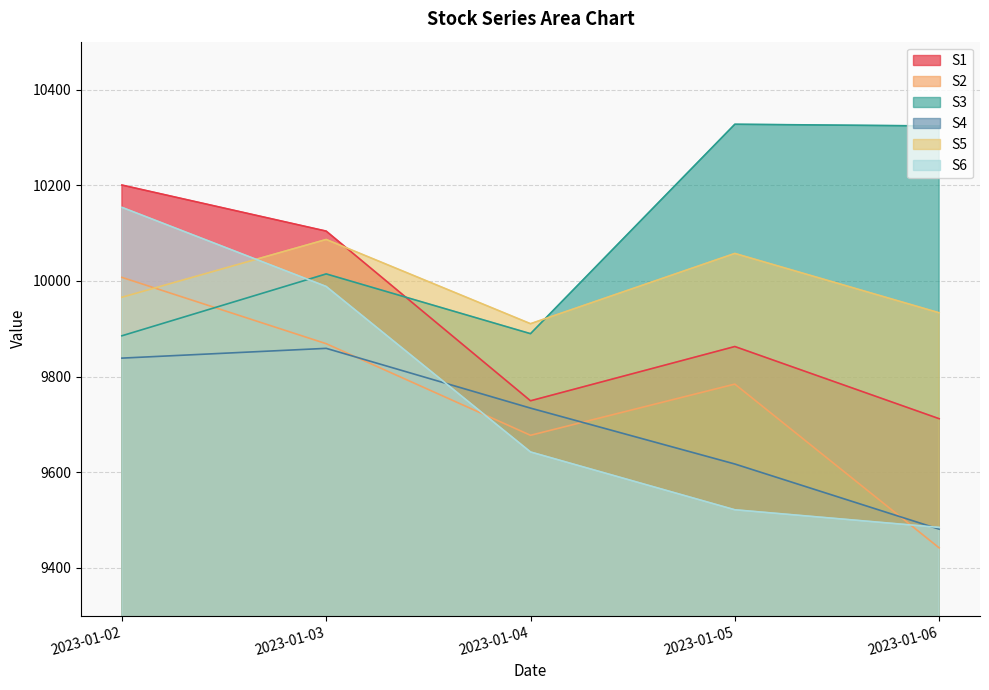

Reading left to right, extract all data points from this chart.

S1: 2023-01-02=10200.3	2023-01-03=10104.0	2023-01-04=9749.3	2023-01-05=9862.7	2023-01-06=9711.9
S2: 2023-01-02=10007.3	2023-01-03=9868.6	2023-01-04=9677.2	2023-01-05=9784.2	2023-01-06=9441.9
S3: 2023-01-02=9885.2	2023-01-03=10014.5	2023-01-04=9889.6	2023-01-05=10327.4	2023-01-06=10323.7
S4: 2023-01-02=9838.5	2023-01-03=9858.9	2023-01-04=9734.0	2023-01-05=9617.2	2023-01-06=9481.0
S5: 2023-01-02=9965.7	2023-01-03=10086.5	2023-01-04=9910.4	2023-01-05=10057.3	2023-01-06=9933.3
S6: 2023-01-02=10153.7	2023-01-03=9988.2	2023-01-04=9642.3	2023-01-05=9521.5	2023-01-06=9484.6